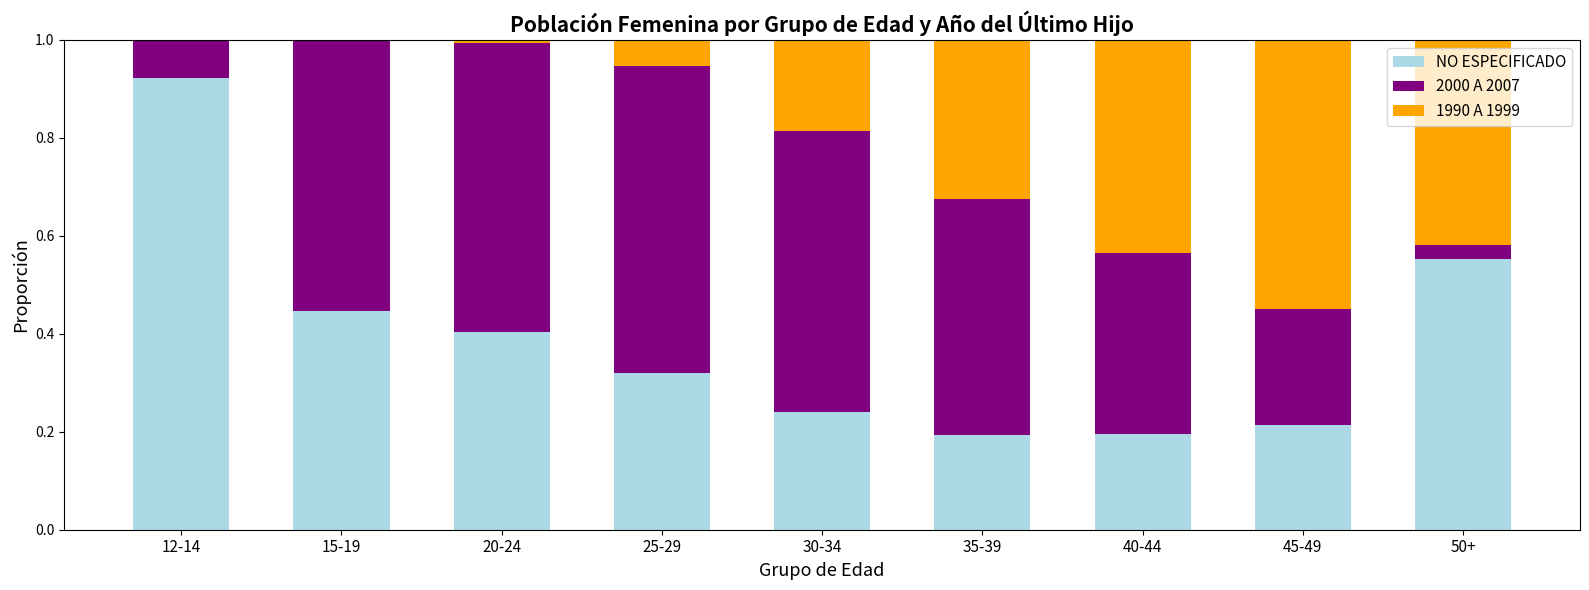

What is the sum of the NO ESPECIFICADO values at 12-14 and 45-49?

1.1